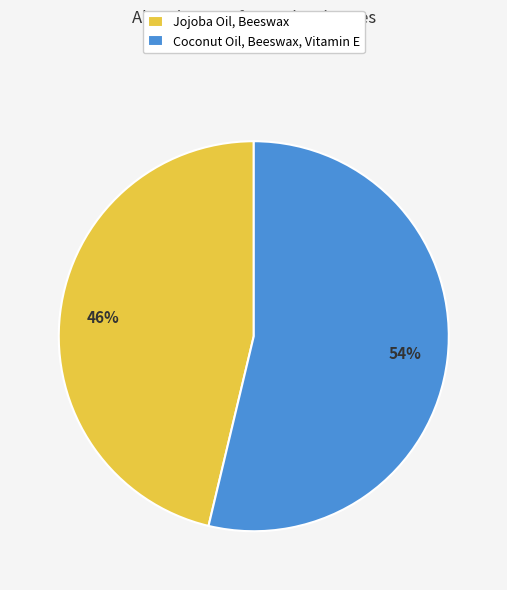

Which slice is the largest?

Coconut Oil, Beeswax, Vitamin E